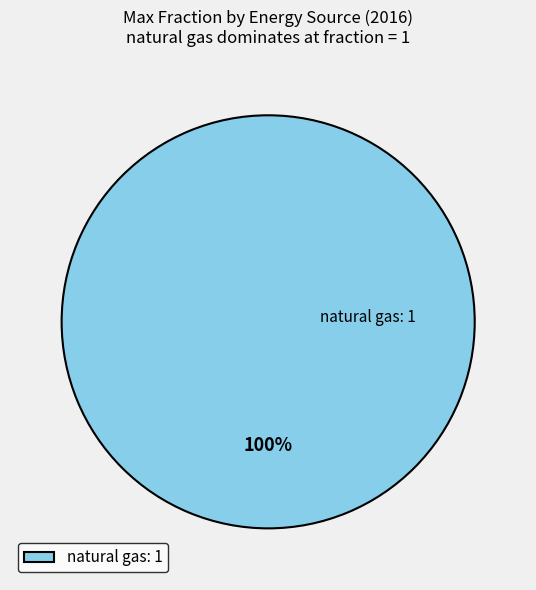

How many slices are in this pie chart?

1